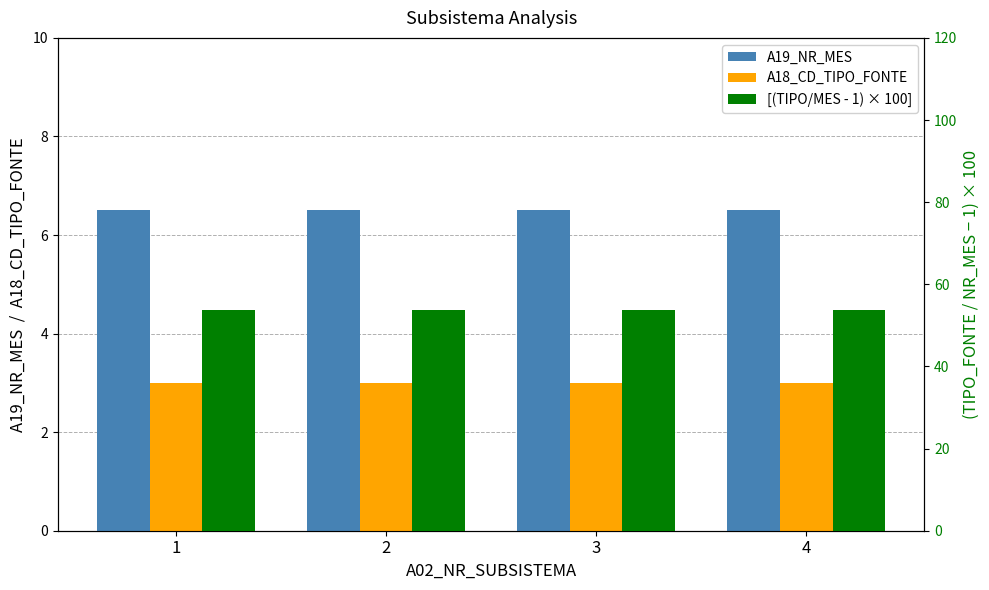

Does the chart contain any negative values?

No